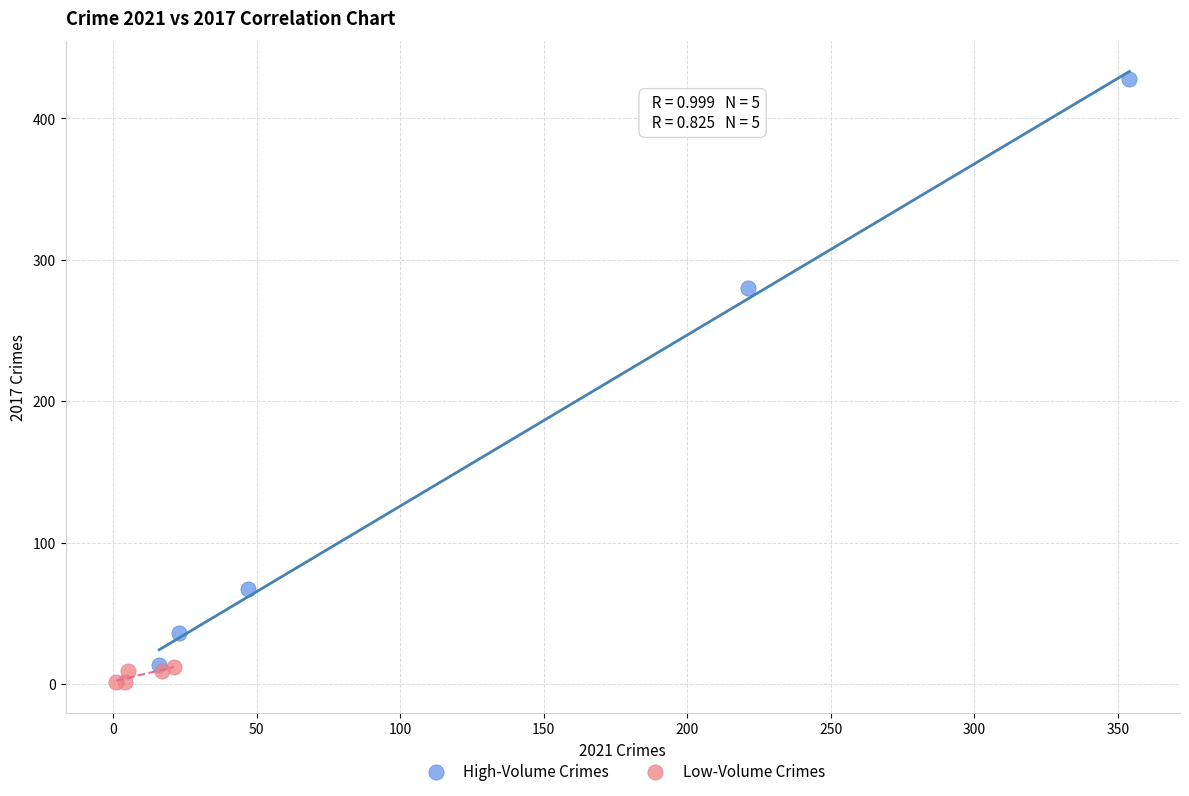

Which series has the largest Y range (max minus min)?

High-Volume Crimes